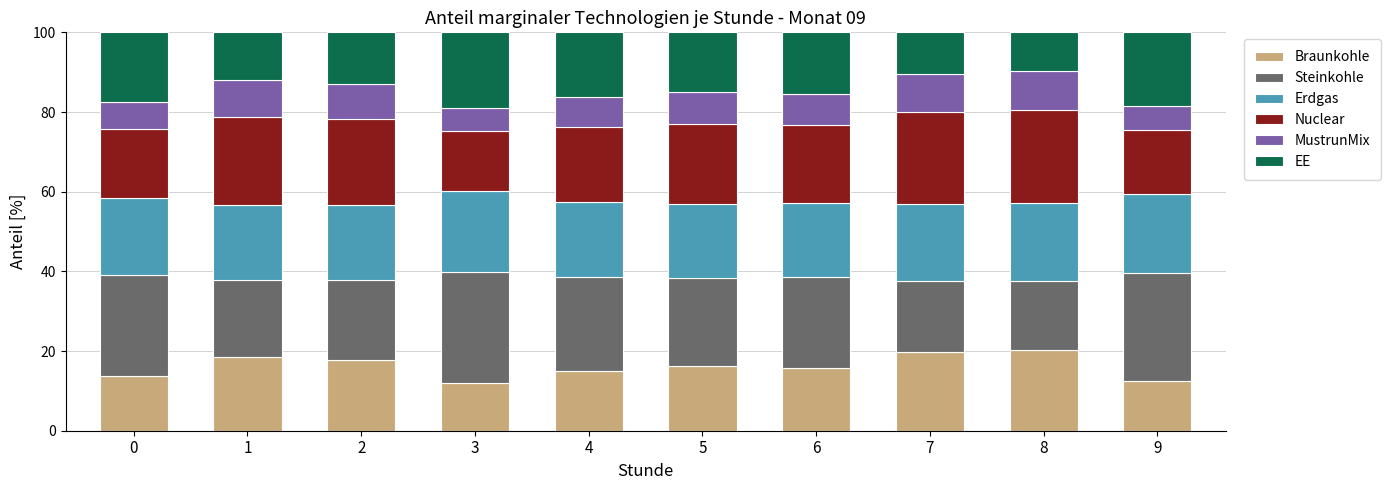

What is the total value across all series at 1?

100.0